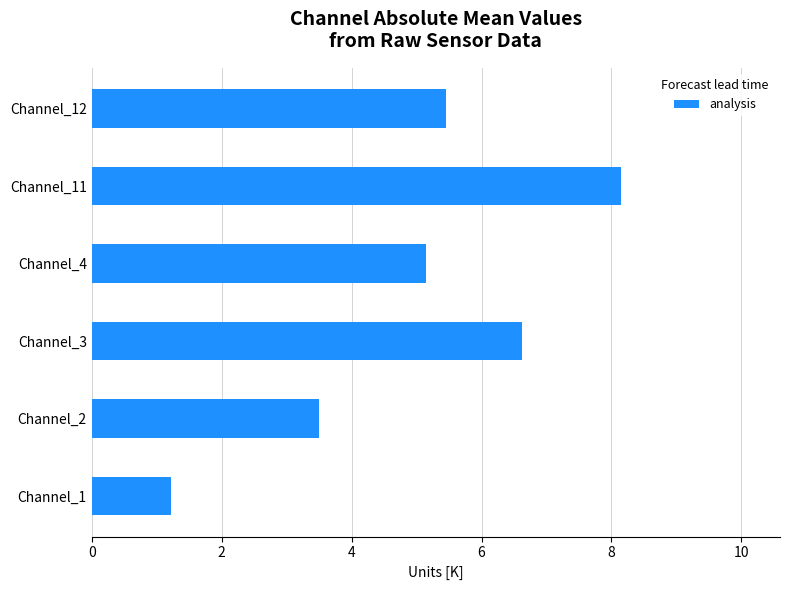

The chart shows a value of 6.6 at Channel_3. True or false?

True